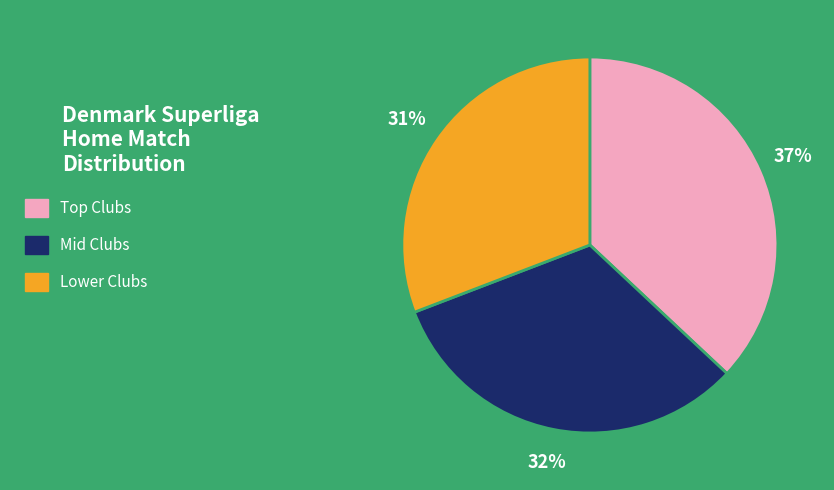

To the nearest percent, what is the average slice percentage?

33%